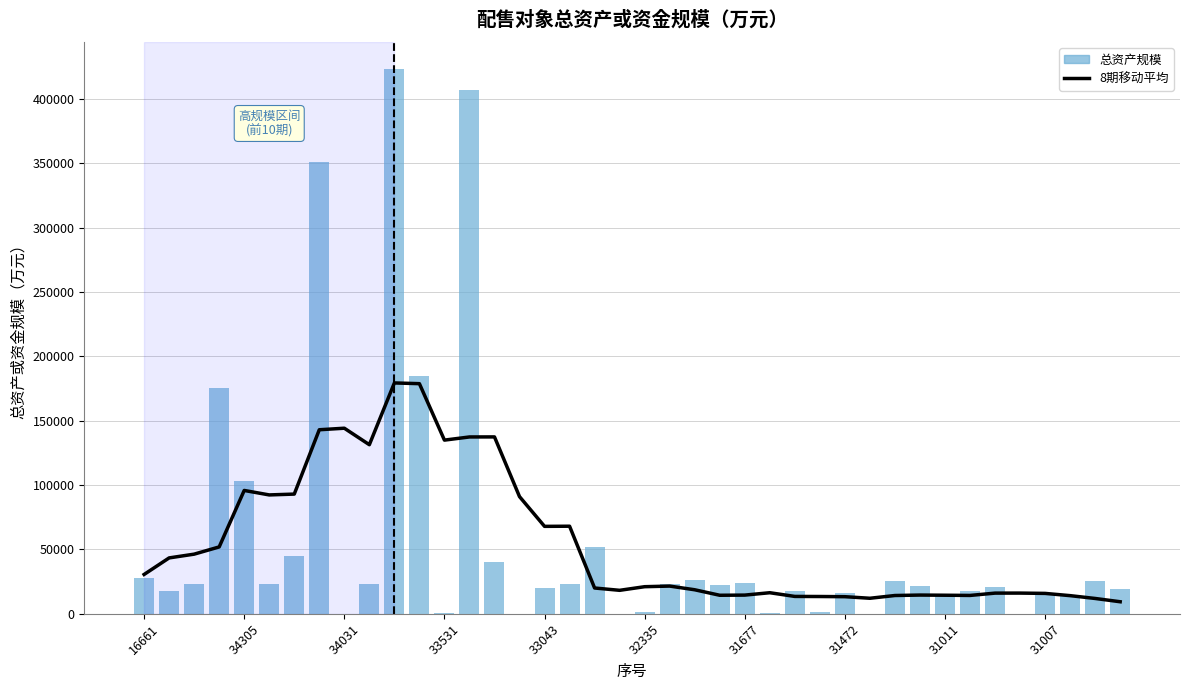

Reading left to right, transcribe all the data shown in this chart.

8期移动平均: 30548.9	43407.2	46326.2	51941.0	95817.0	92341.8	92988.2	142970.0	144167.5	131353.0	179333.2	178779.2	134918.5	137374.9	137411.4	91023.1	67914.4	68032.4	20026.9	18226.8	21042.2	21522.8	18655.5	14388.5	14514.2	16363.4	13481.1	13418.9	13280.2	12056.8	14198.9	14540.1	14415.0	14252.0	16052.5	16073.4	15833.8	14093.6	11898.2	9345.0
总资产规模: 28016.0	17900.0	23084.0	175391.0	102867.0	23352.0	44918.0	351008.0	214.0	23072.0	422938.0	184971.0	351.0	407194.0	40486.0	122.0	19865.0	23364.0	51832.0	101.0	1295.0	23150.0	26085.0	22646.0	23709.0	426.0	17696.0	1107.0	16088.0	92.0	25587.0	21537.0	13921.0	17563.0	20426.0	106.0	14784.0	14496.0	25754.0	19620.0